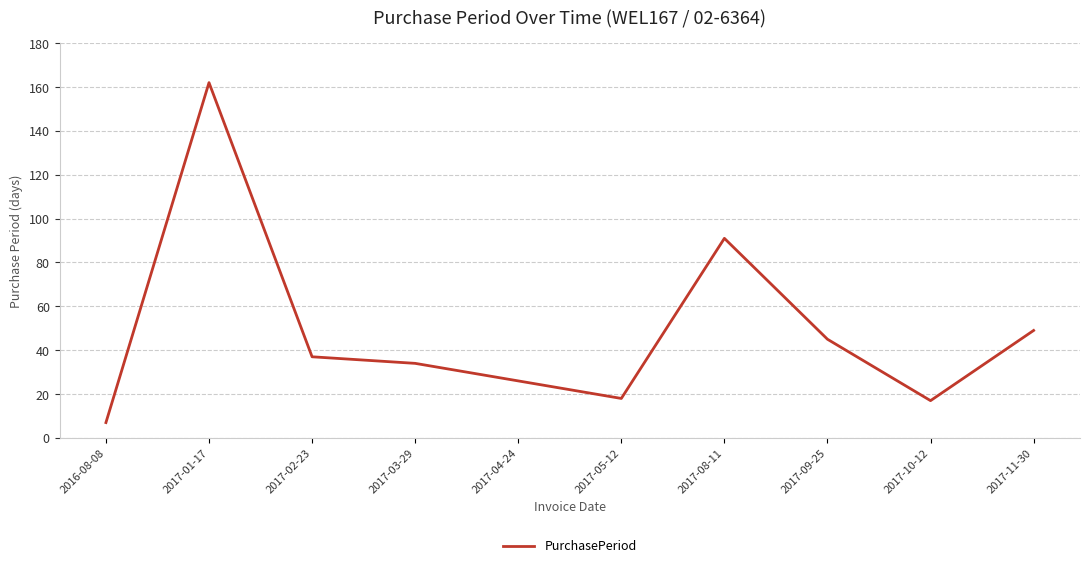

Where does the data first go above 37?

2017-01-17